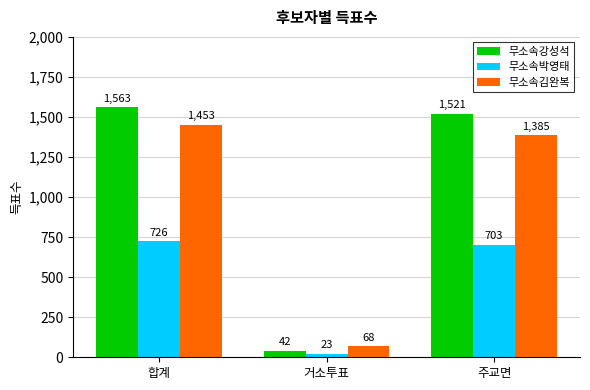

Reading left to right, list all the values displayed in this chart.

무소속강성석: 합계=1563	거소투표=42	주교면=1521
무소속박영태: 합계=726	거소투표=23	주교면=703
무소속김완복: 합계=1453	거소투표=68	주교면=1385